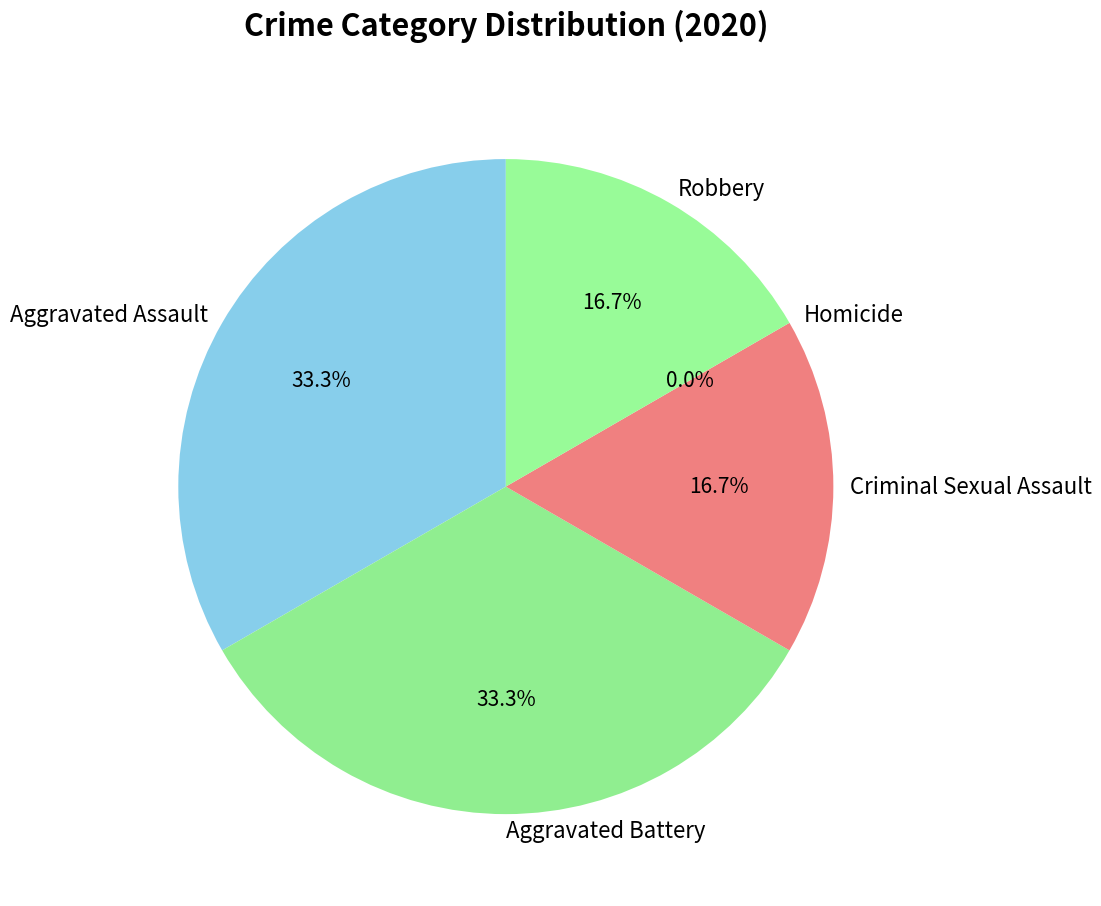

What percentage is the Aggravated Battery slice, to the nearest percent?

33%